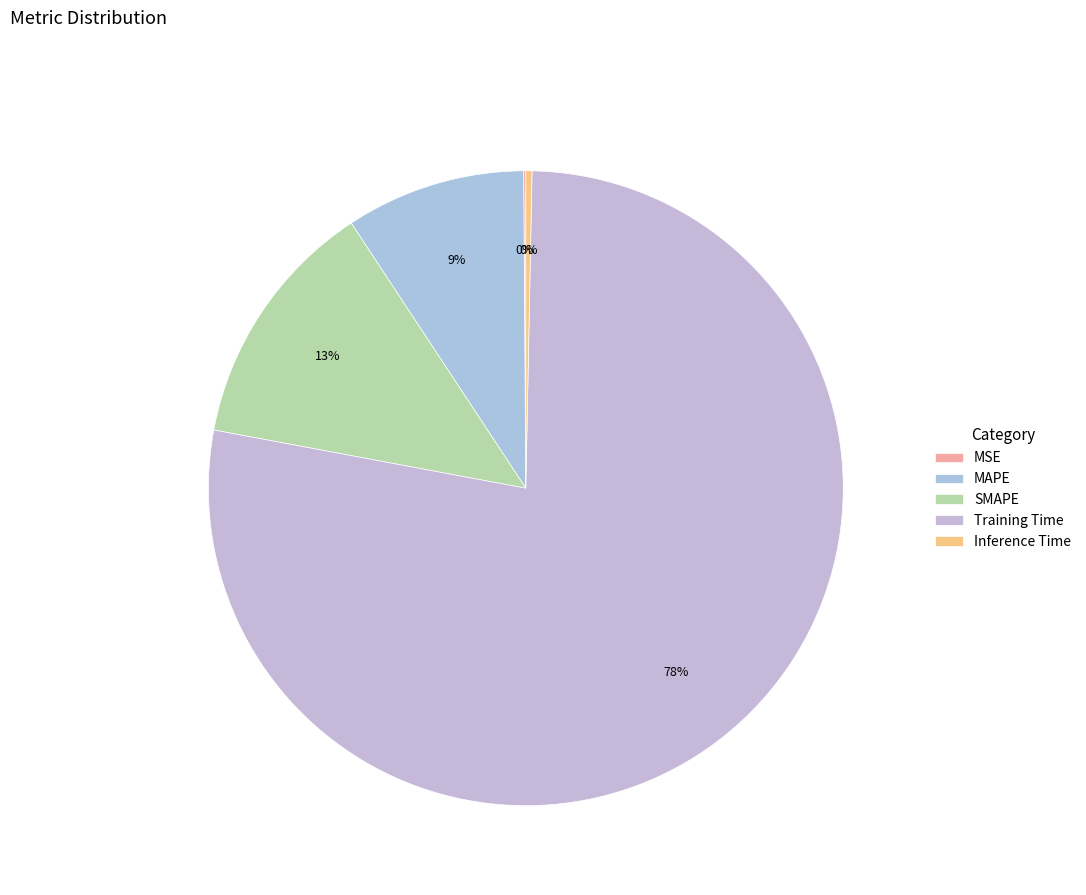

Does SMAPE represent more than half of the total?

No